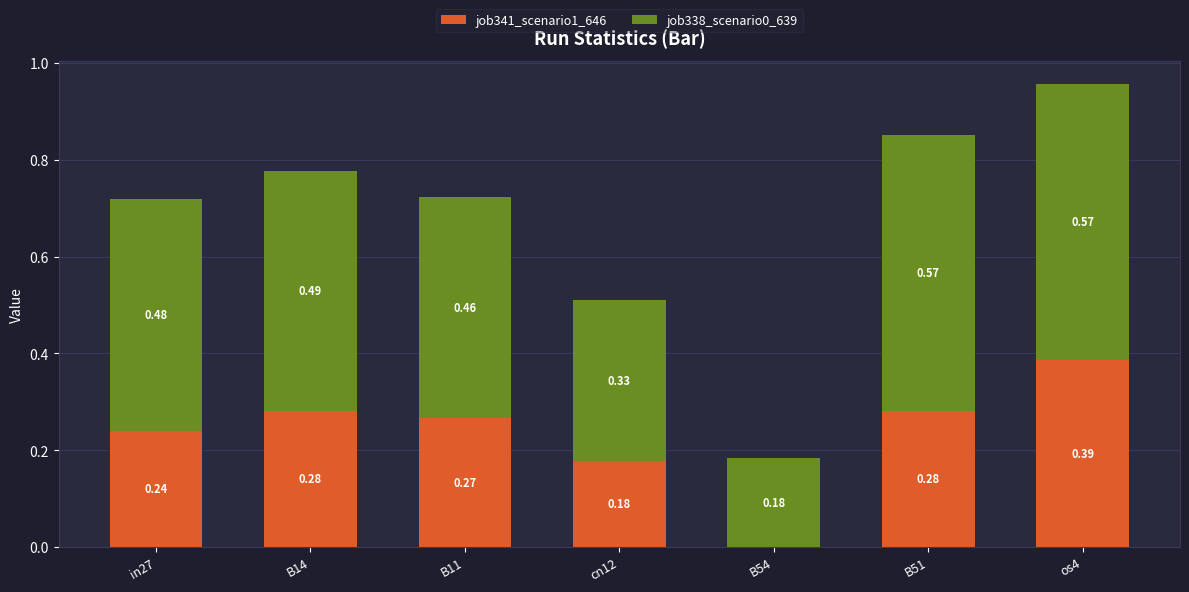

What is the sum of all job341_scenario1_646 values?

1.6